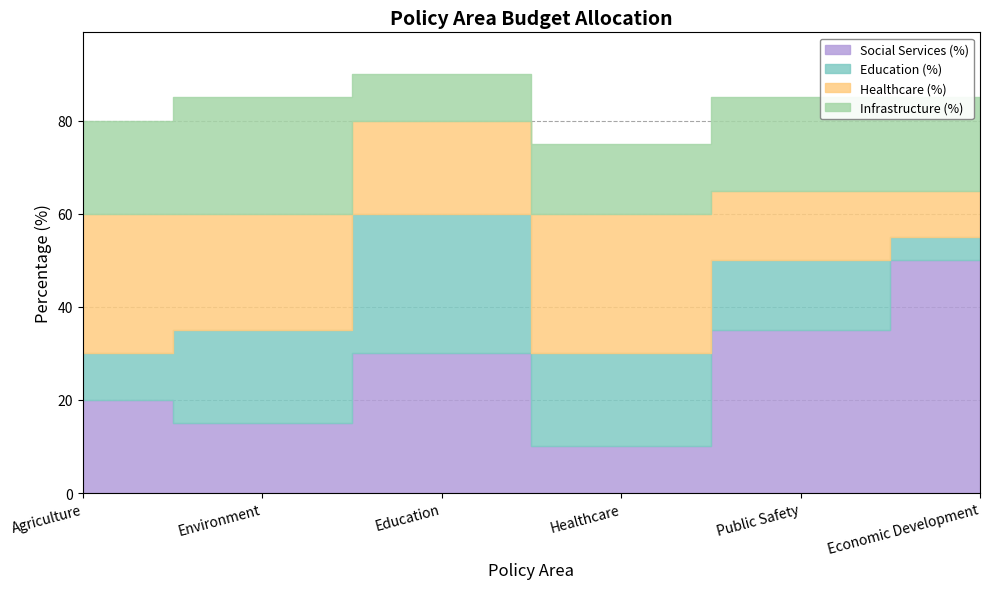

How many data points in Infrastructure (%) are above 20?

1